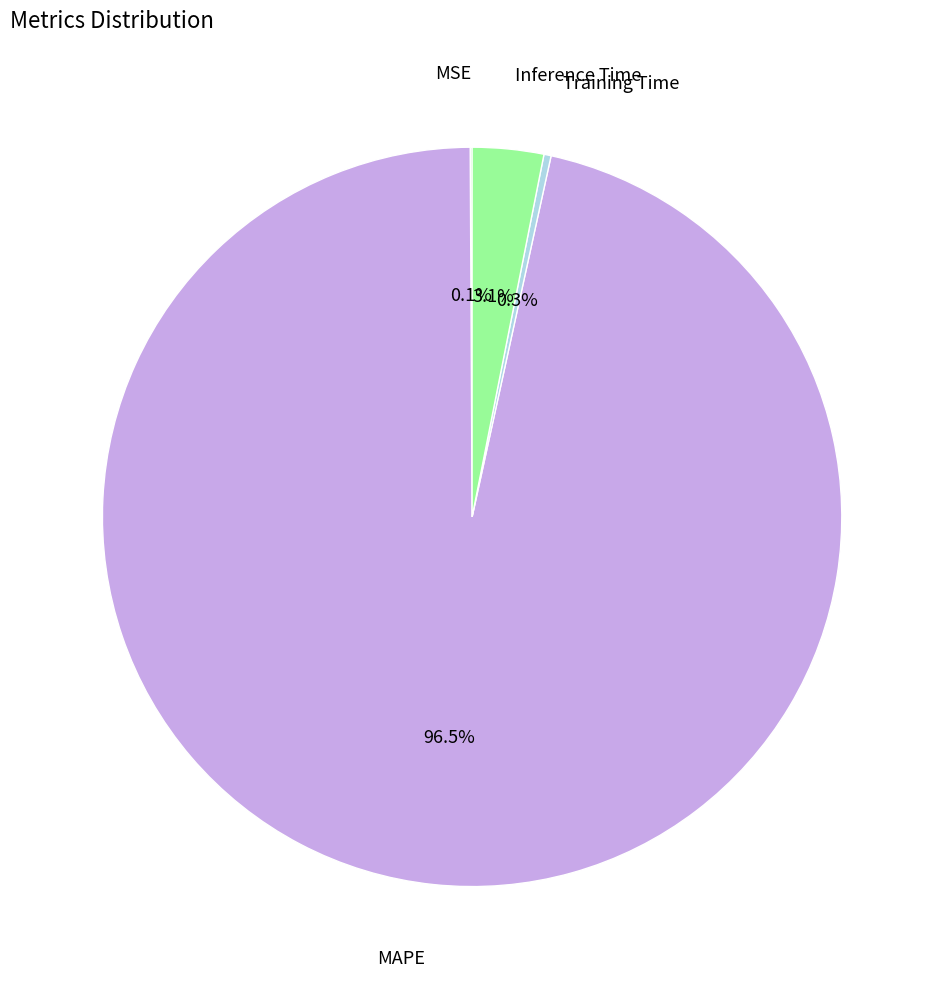

Which slice represents more than half of the pie?

MAPE